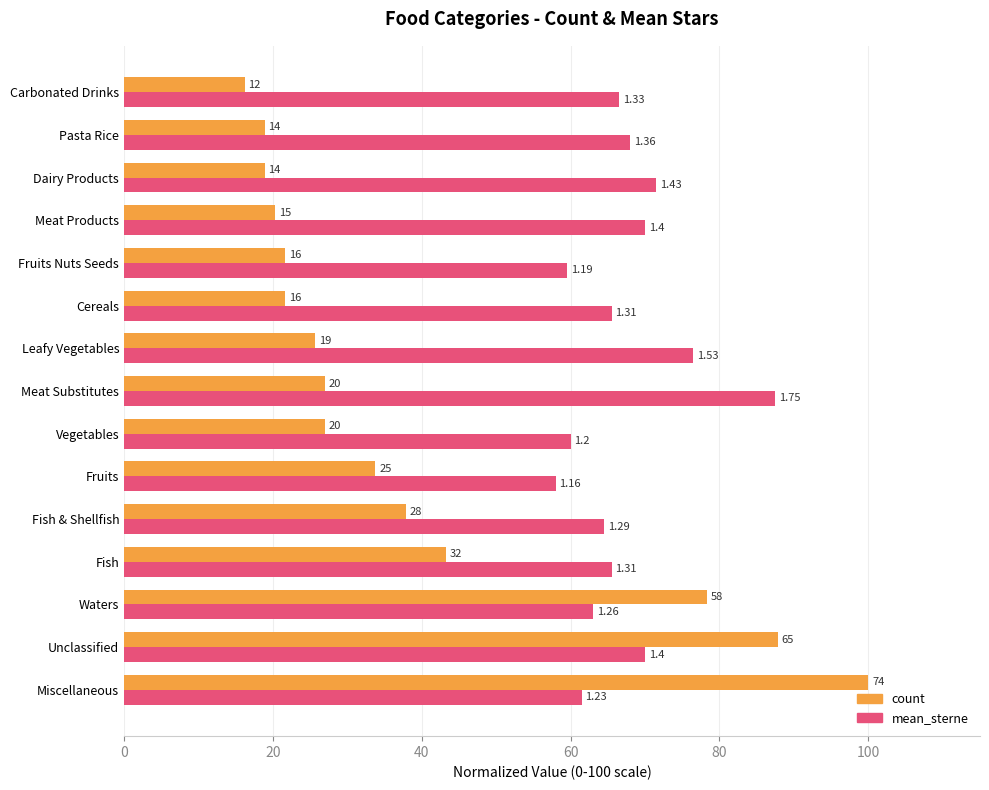

What are all the series names shown in the legend?

count, mean_sterne